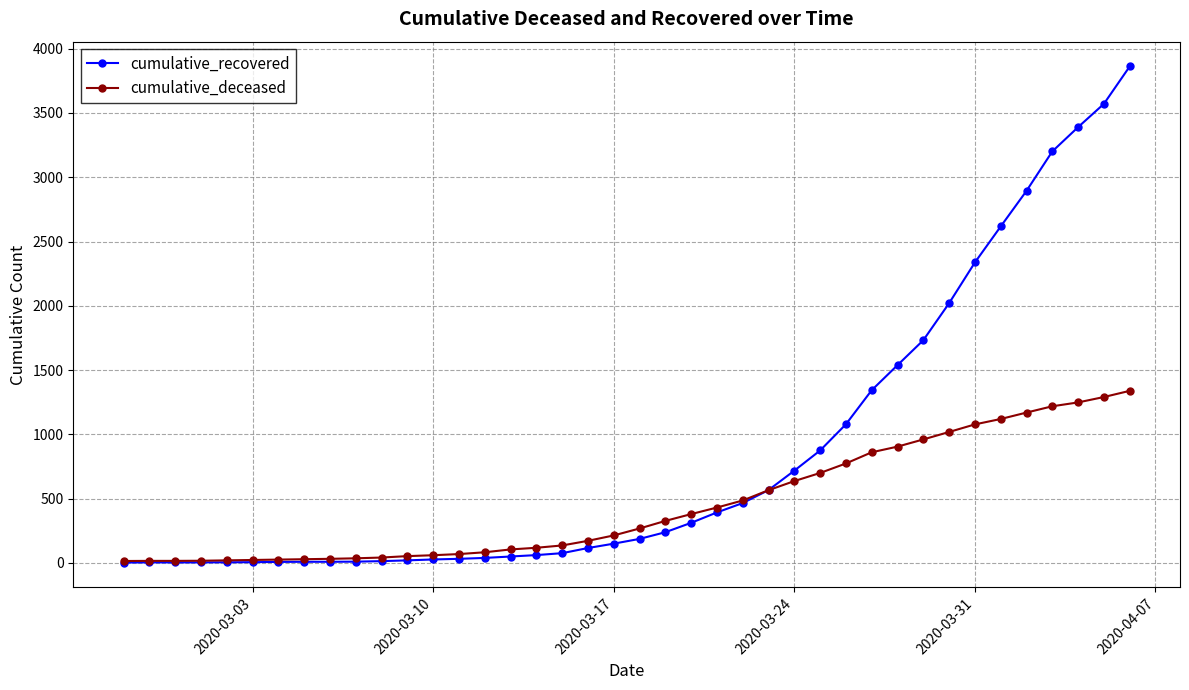

List the series in order of their overall mean, highest first.

cumulative_recovered, cumulative_deceased